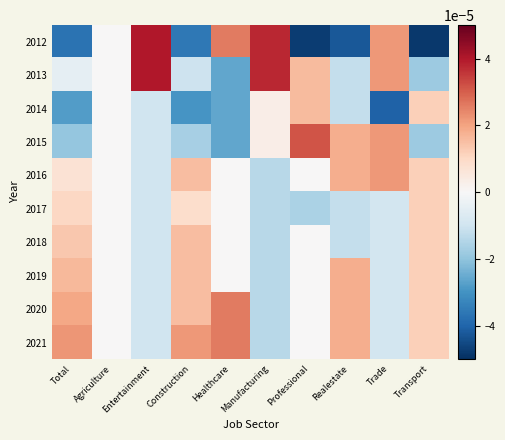

Count the number of categories in the chart.

10